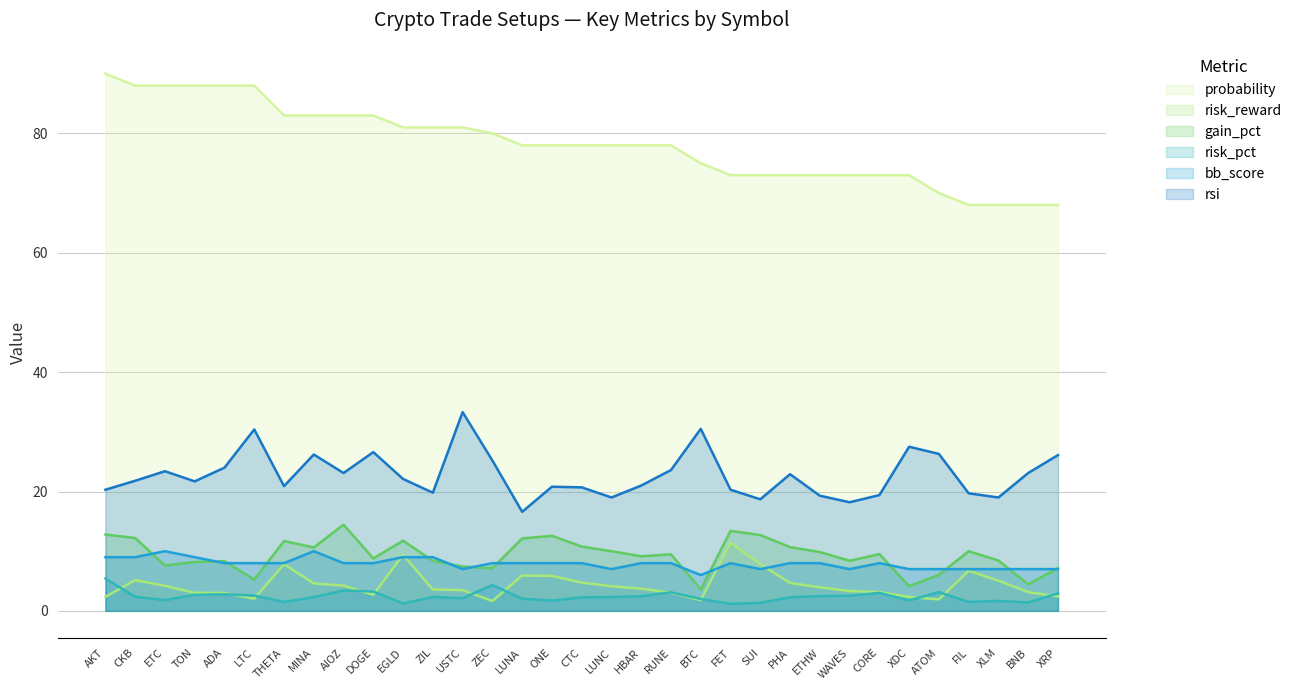

At which category does gain_pct reach its first local valley?

ETC